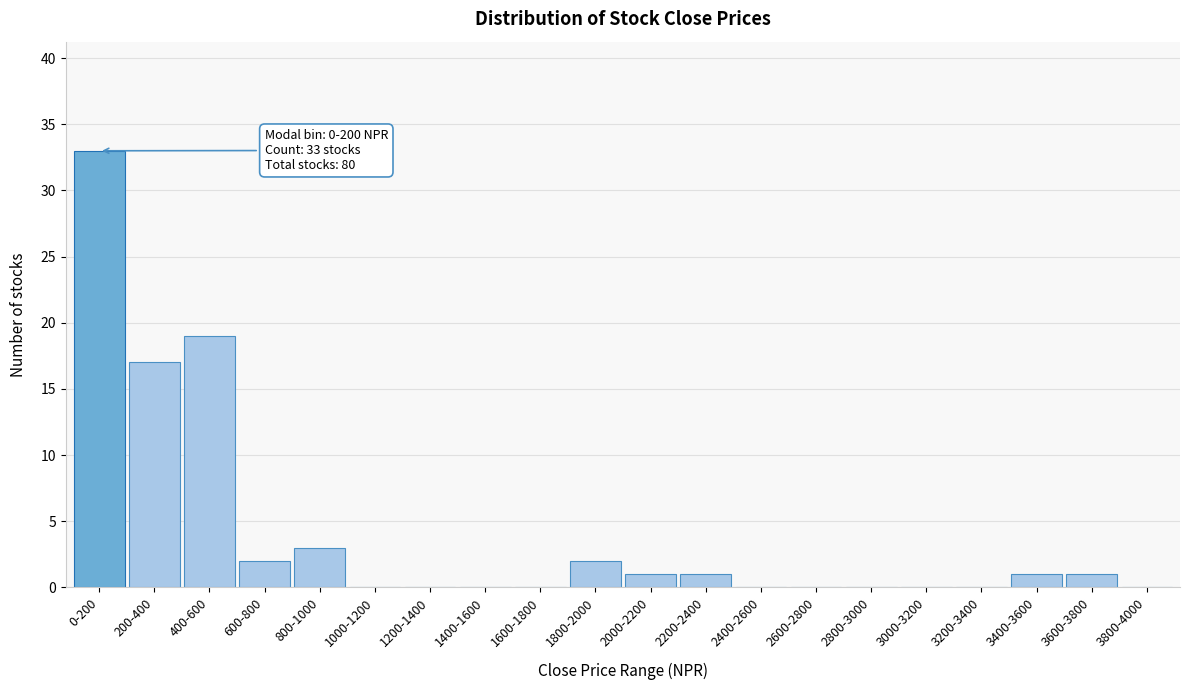

Reading left to right, transcribe all the data shown in this chart.

0-200=33	200-400=17	400-600=19	600-800=2	800-1000=3	1000-1200=0	1200-1400=0	1400-1600=0	1600-1800=0	1800-2000=2	2000-2200=1	2200-2400=1	2400-2600=0	2600-2800=0	2800-3000=0	3000-3200=0	3200-3400=0	3400-3600=1	3600-3800=1	3800-4000=0